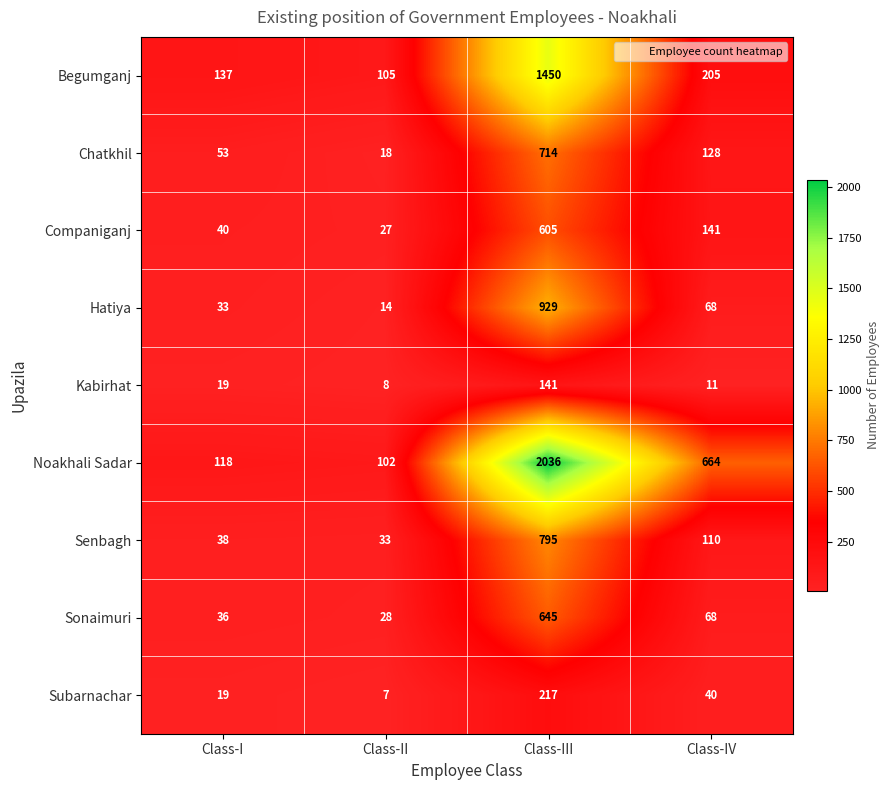

What is the difference between the highest and lowest values at Class-I?

118